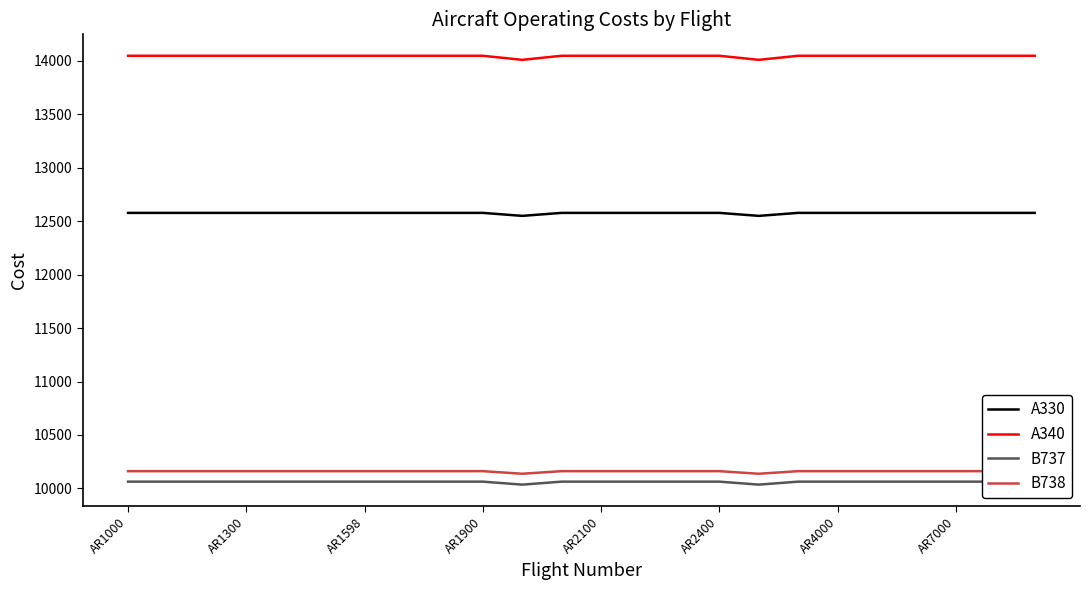

What position from the left is 16?

17